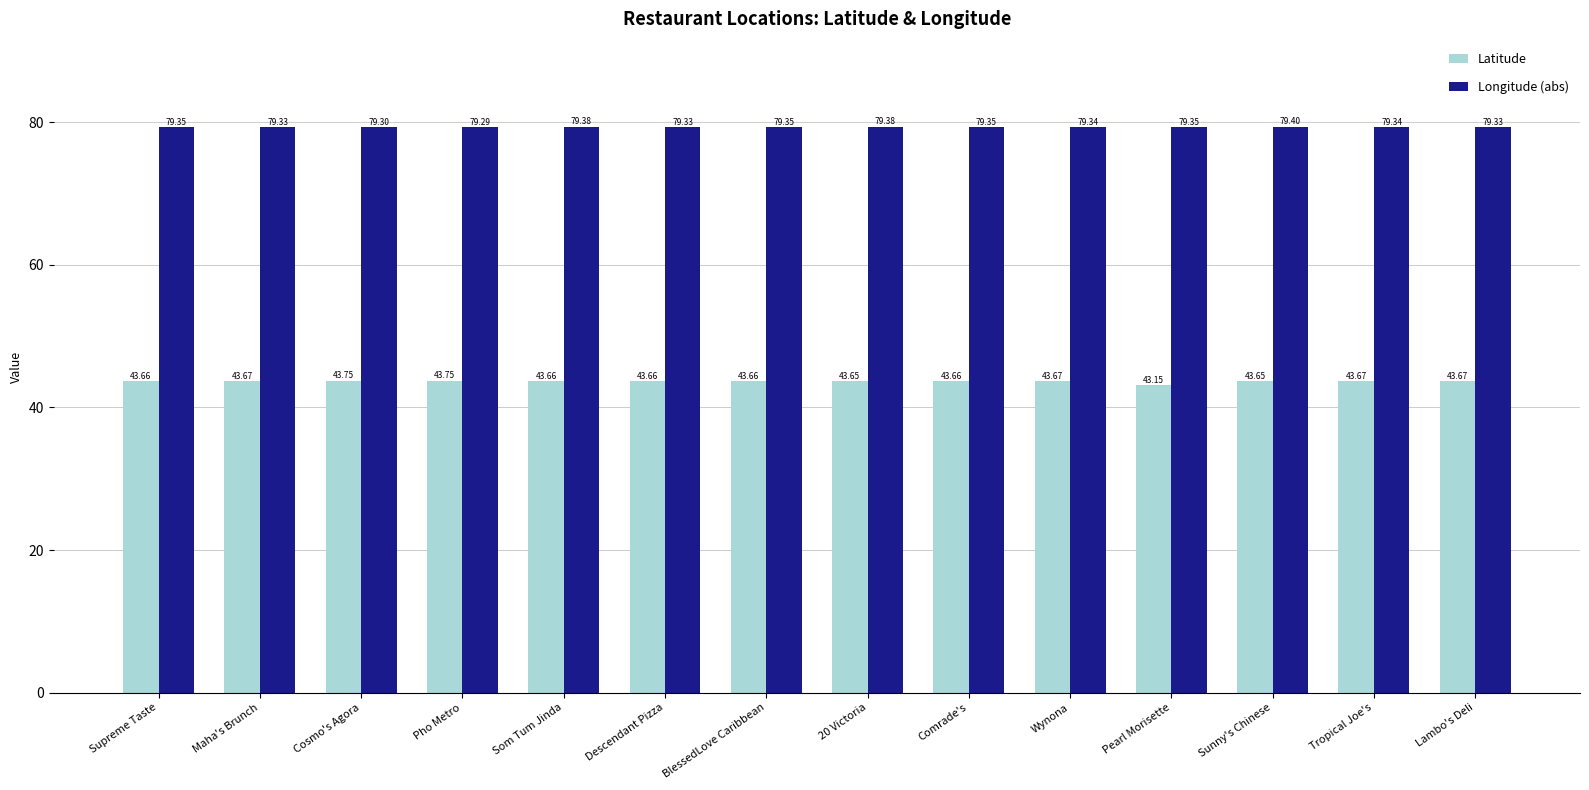

What is the difference between the maximum and minimum values in the Longitude (abs) series?

0.1